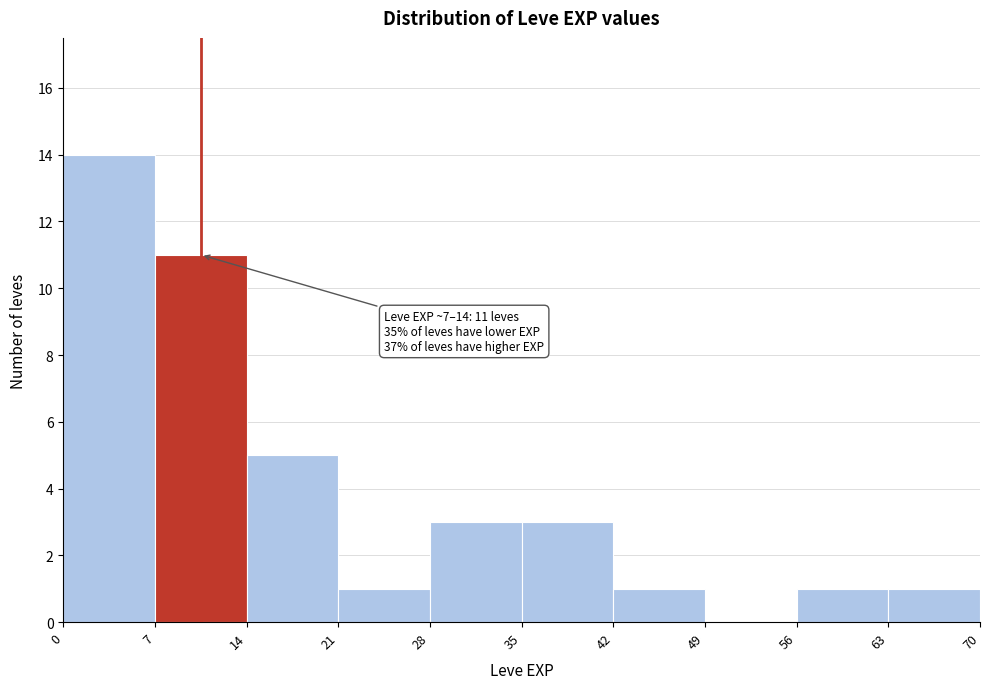

Over which range of the x-axis is the bar tallest?

0 to 7